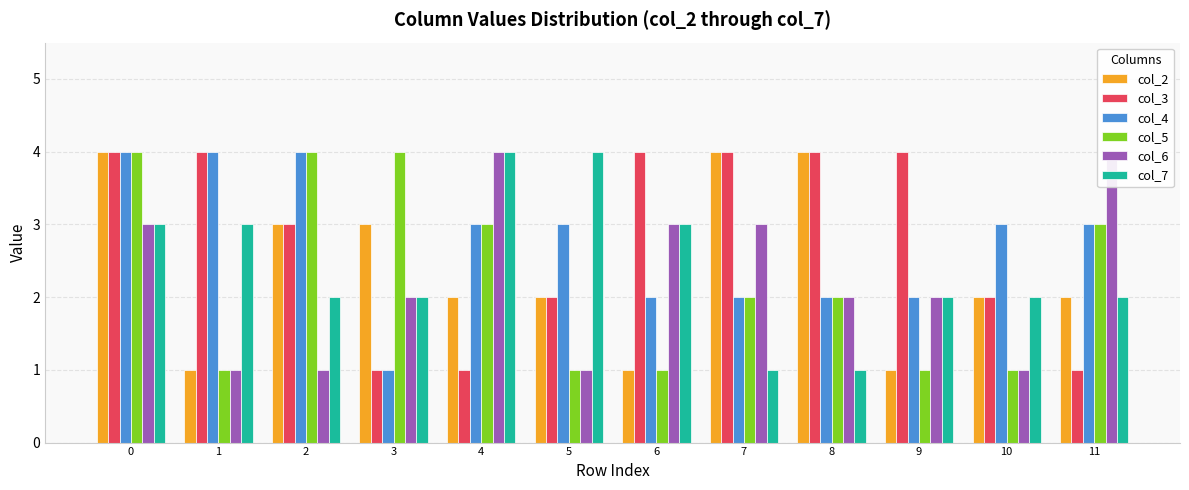

Which series has the widest spread of values?

col_2